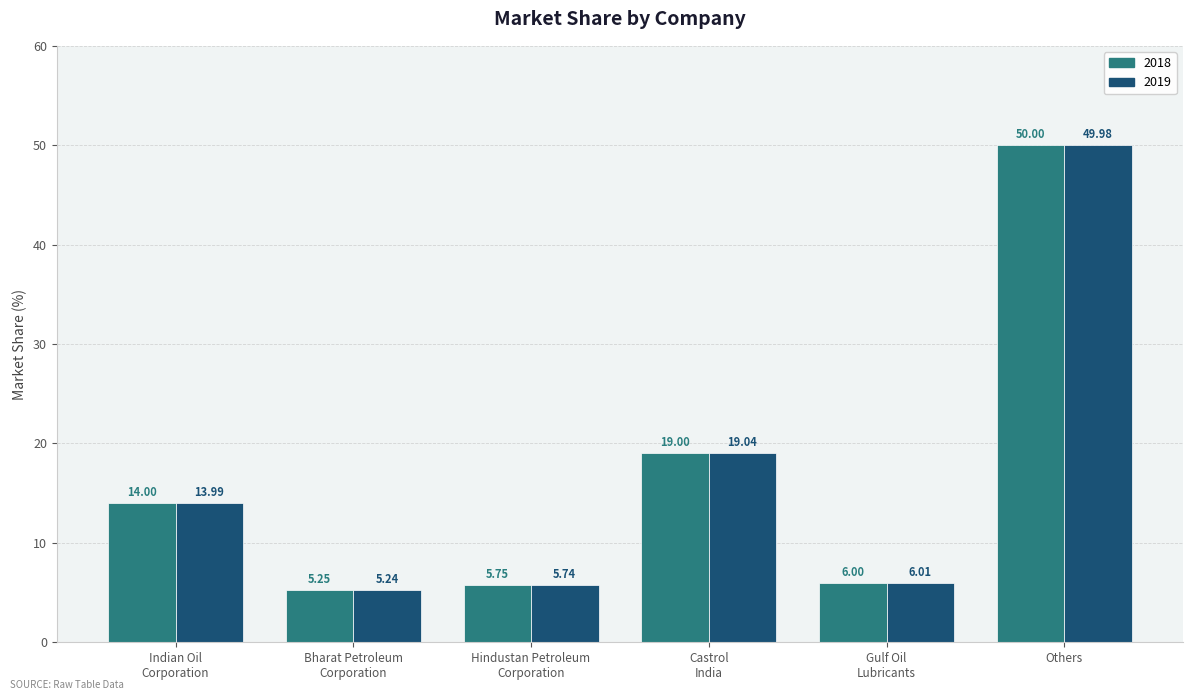

At which category does the chart reach its peak across all series?

Others